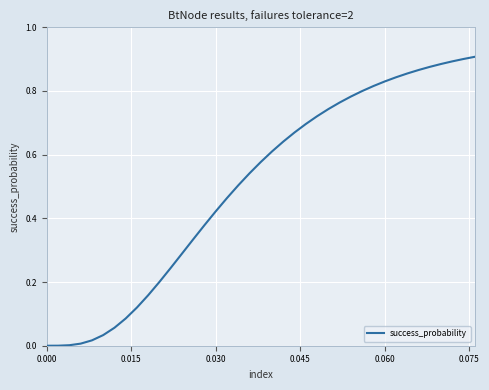

How many lines are shown in the chart?

1